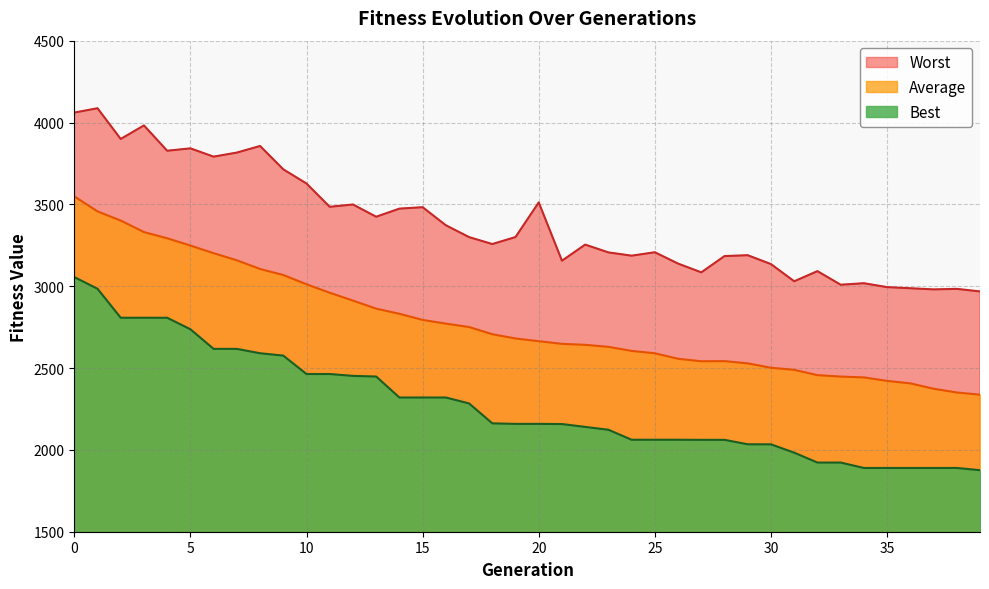

What is the approximate value of Worst at 38?

2983.7